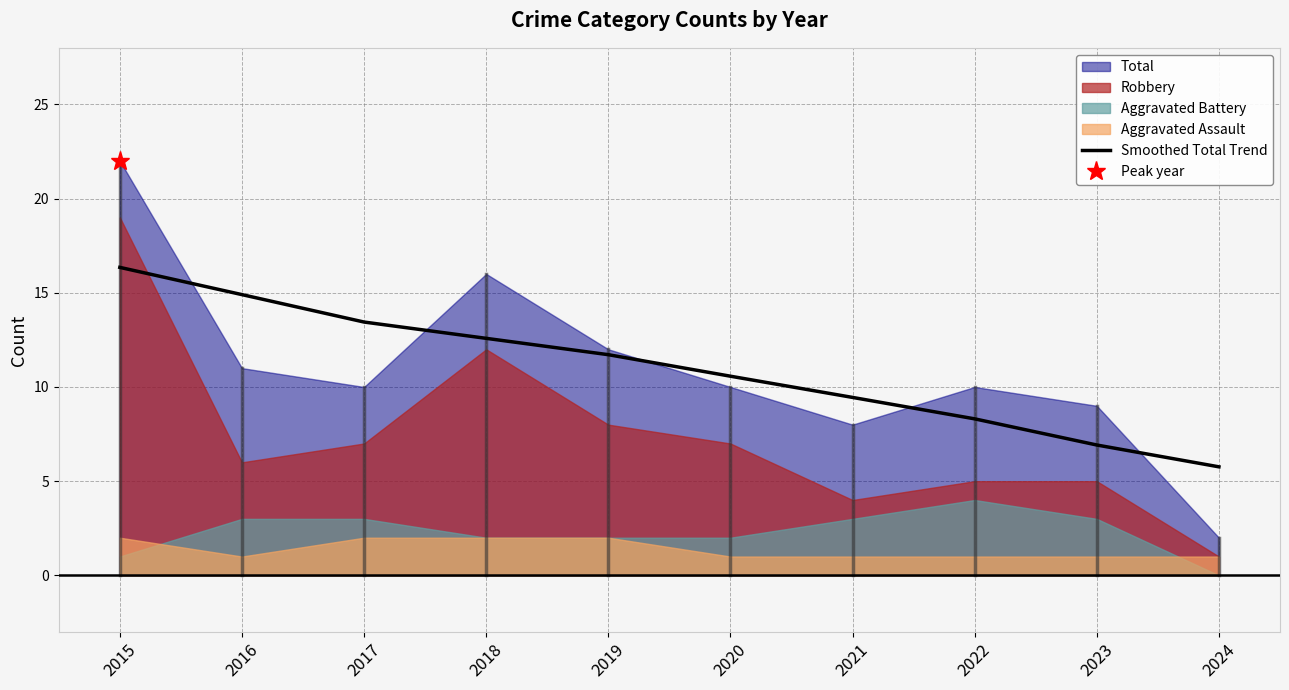

List the labels in order of Smoothed Total Trend value, smallest first.

2024, 2023, 2022, 2021, 2020, 2019, 2018, 2017, 2016, 2015